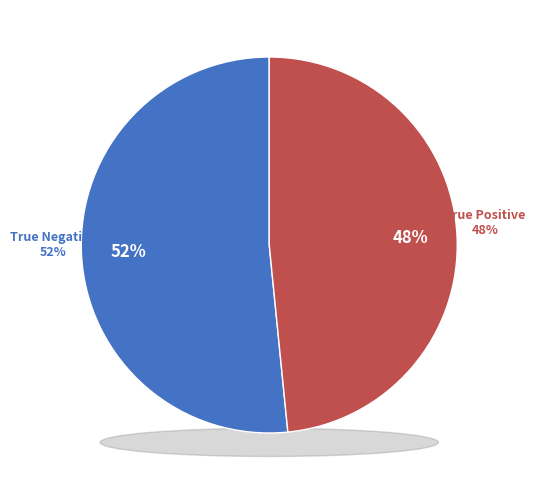

Which category accounts for the majority?

True Negative